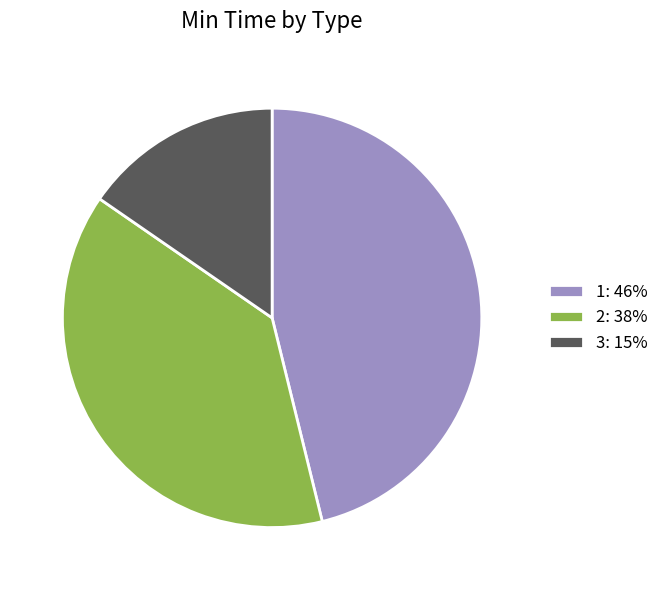

Is the sum of 1: 46% and 3: 15% greater than half?

Yes